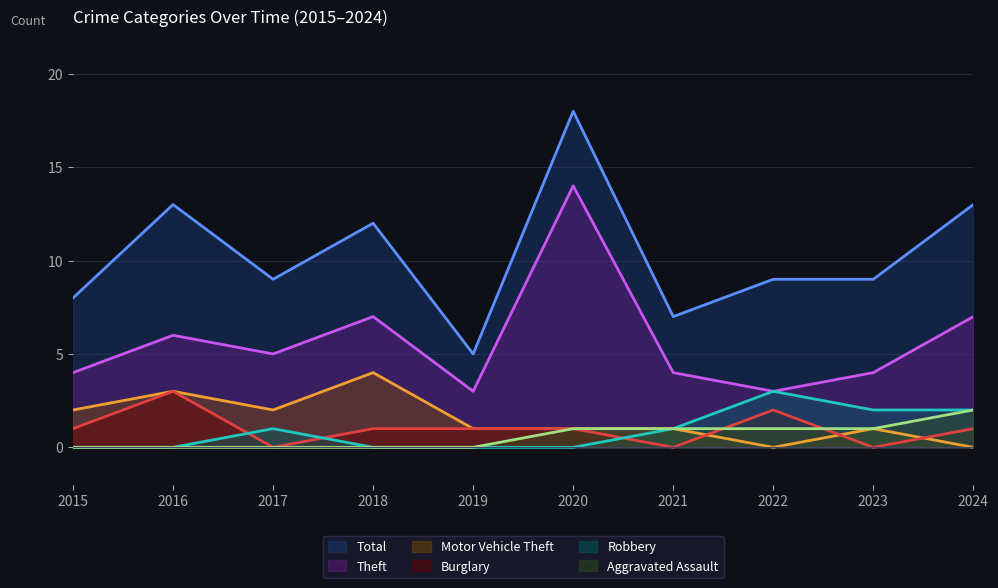

Is the value of Theft at 2017 greater than the value of Burglary at 2023?

Yes